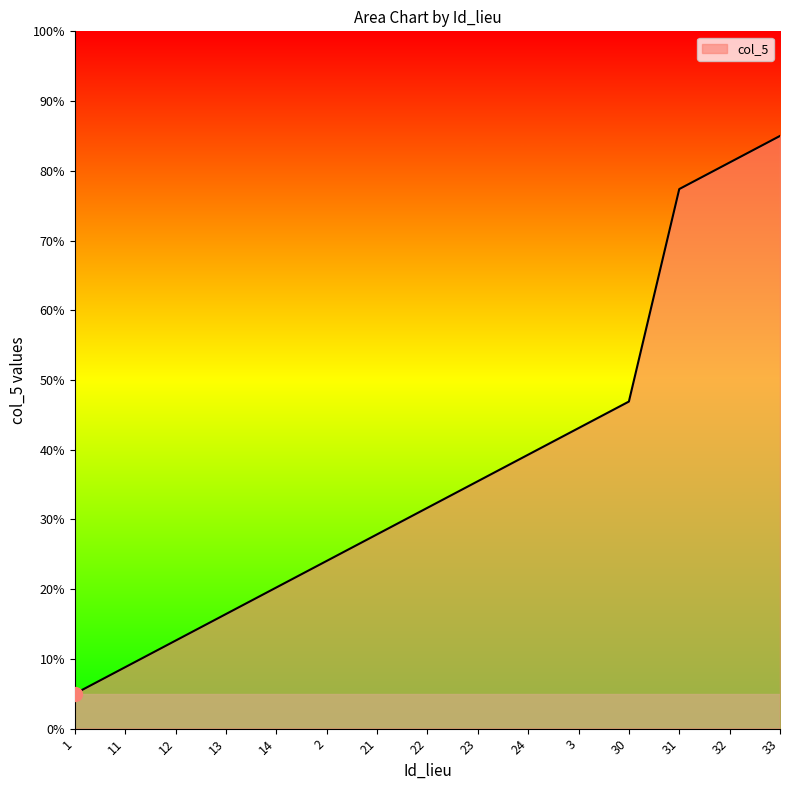

Approximately how many times larger is the value at 14 compared to 33?

0.2